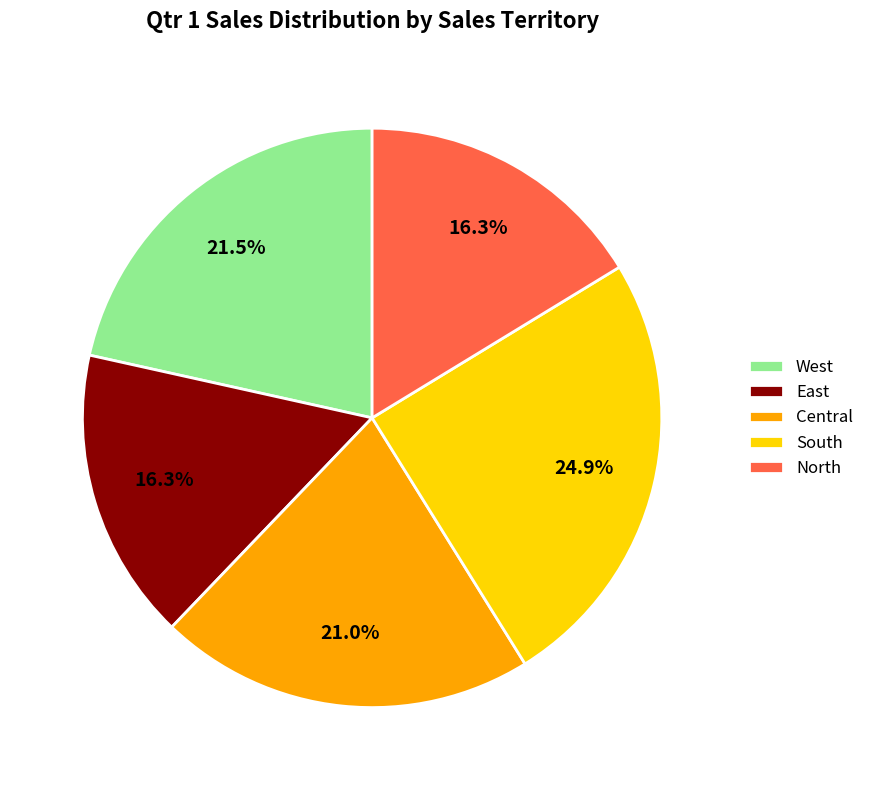

Which category has the biggest portion of the pie?

South